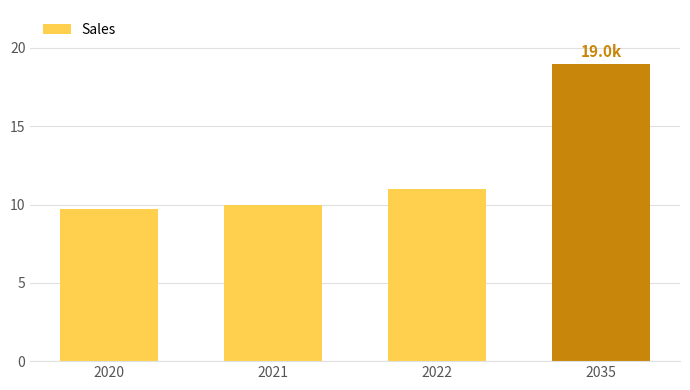

How many data points does each series have?

4